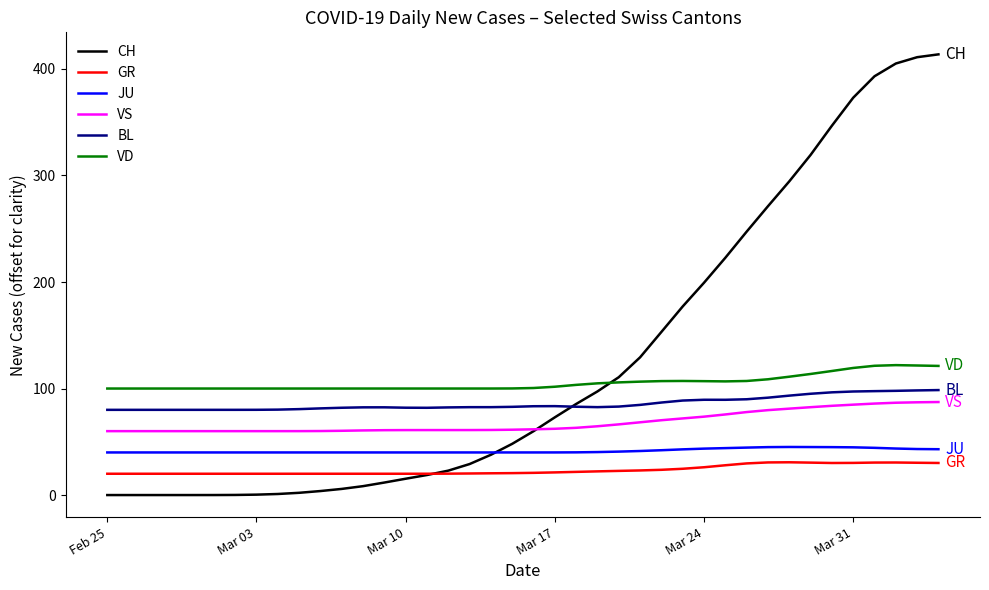

What is the minimum value for GR?

20.0